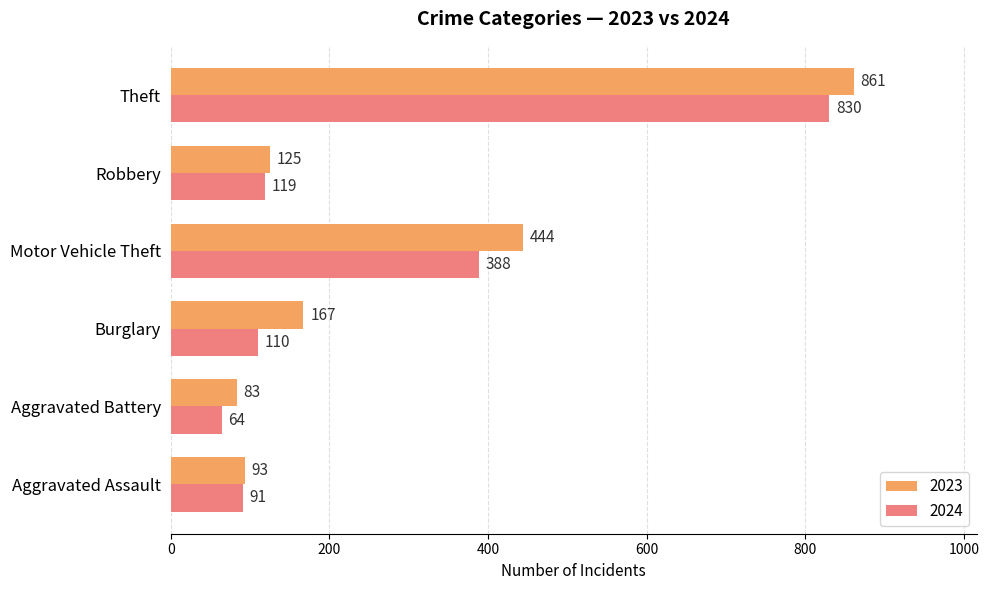

How many data points does each series have?

6